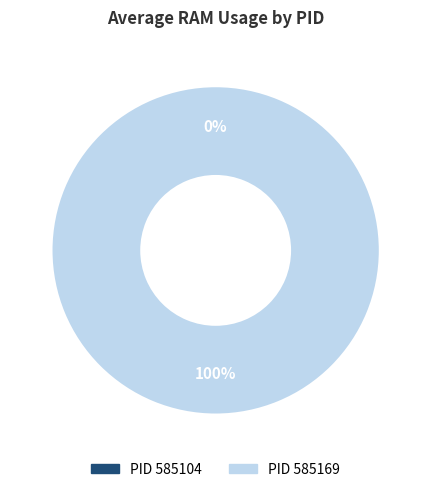

Rank the categories by value from lowest to highest.

585104, 585169